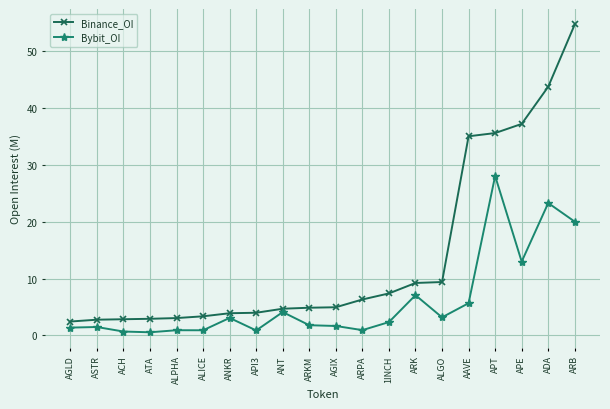

What is the difference between the maximum and minimum values in the Bybit_OI series?

27.5